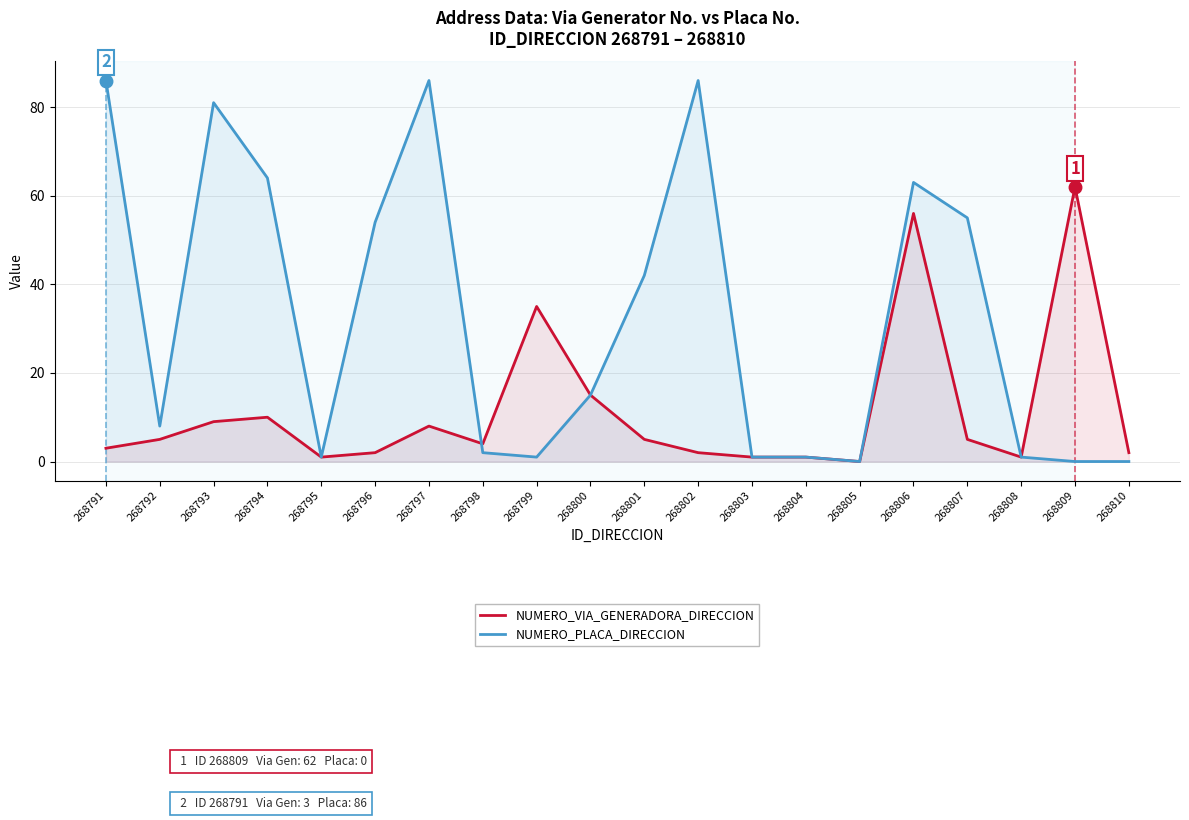

What is the maximum value for NUMERO_PLACA_DIRECCION?

86